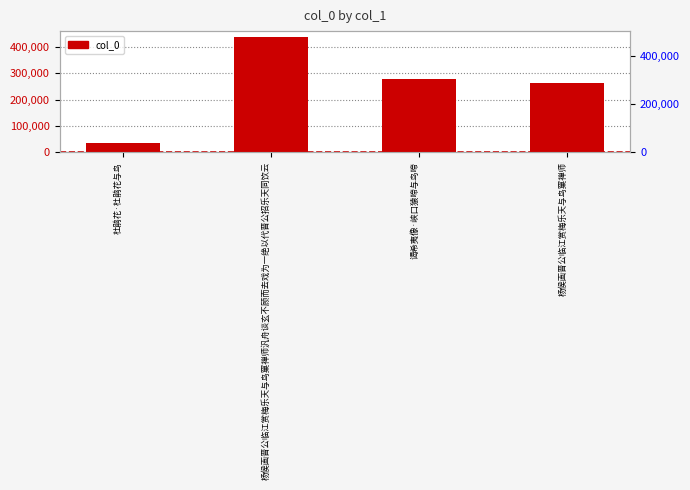

How many data points are above 279939?

1